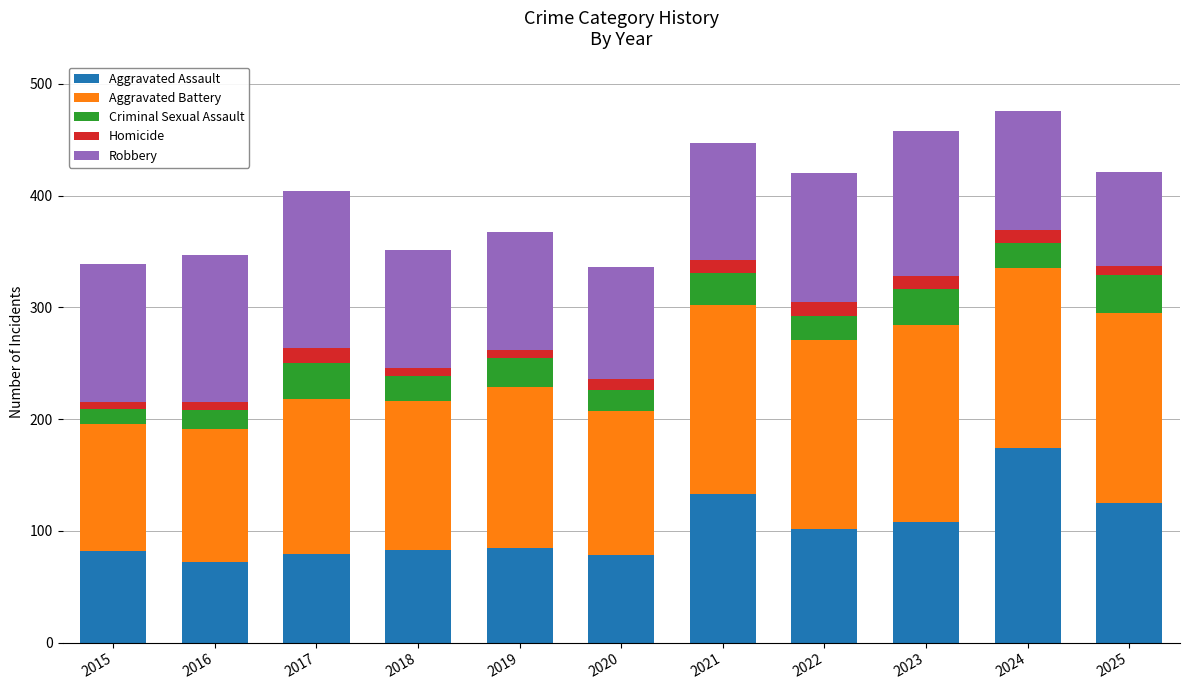

Which category has the highest value in the Aggravated Assault series?

2024